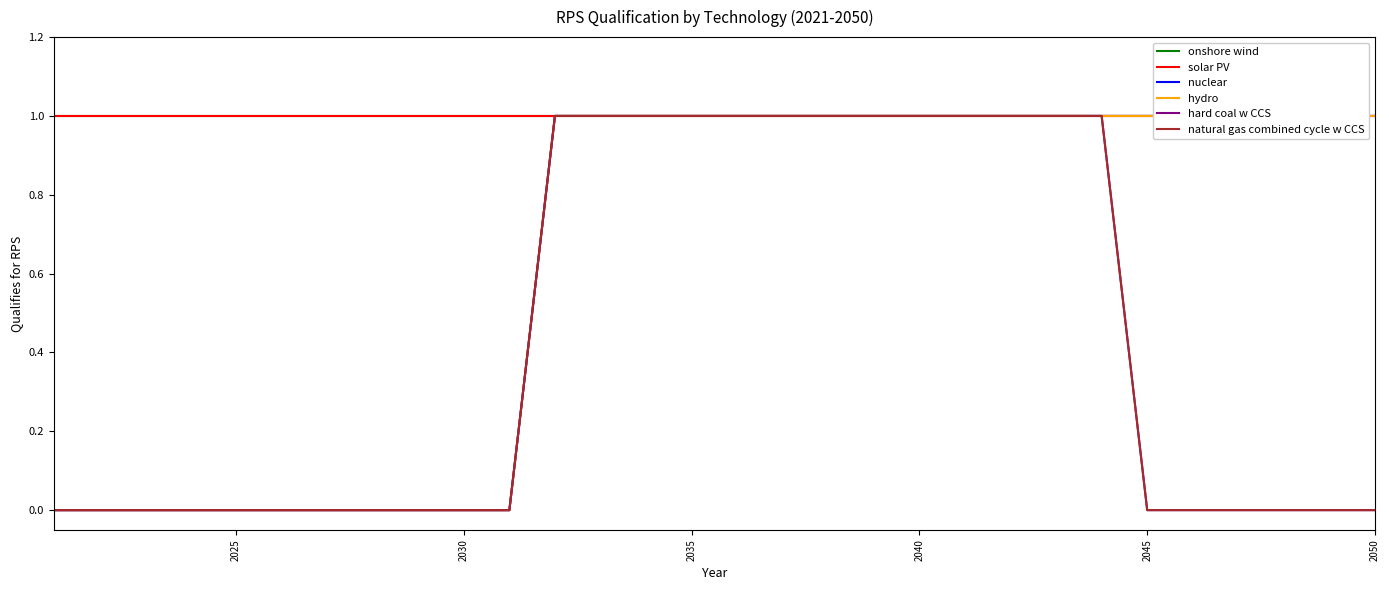

The value of onshore wind at 16 is 0. True or false?

False